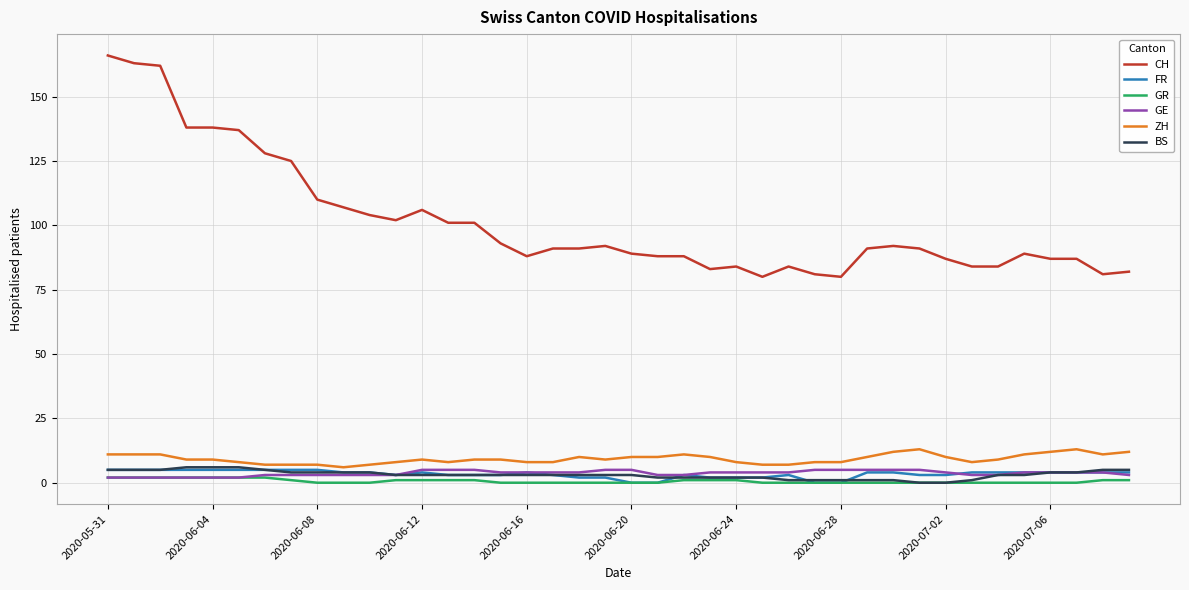

What is the sum of all FR values?

134